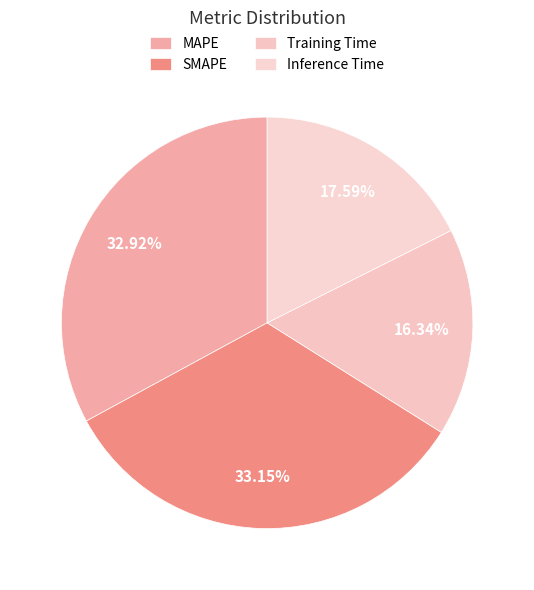

Rank the categories by value from highest to lowest.

SMAPE, MAPE, Inference Time, Training Time